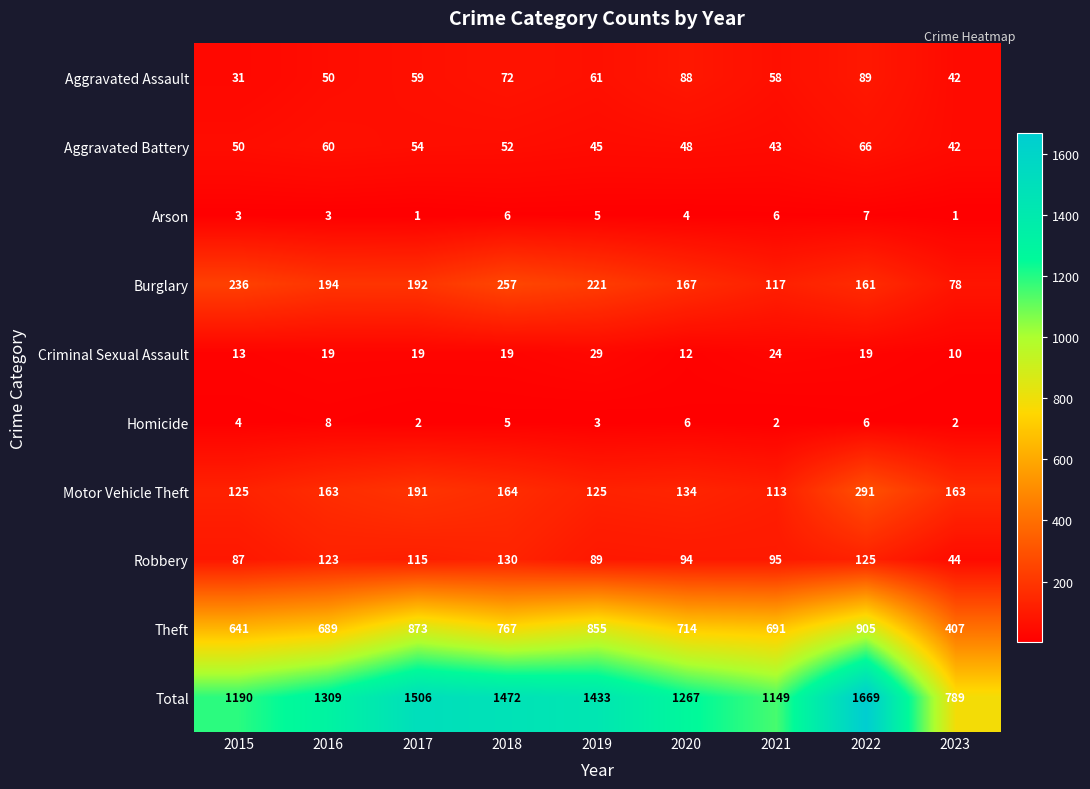

Which category has the lowest value in the Aggravated Assault series?

2015